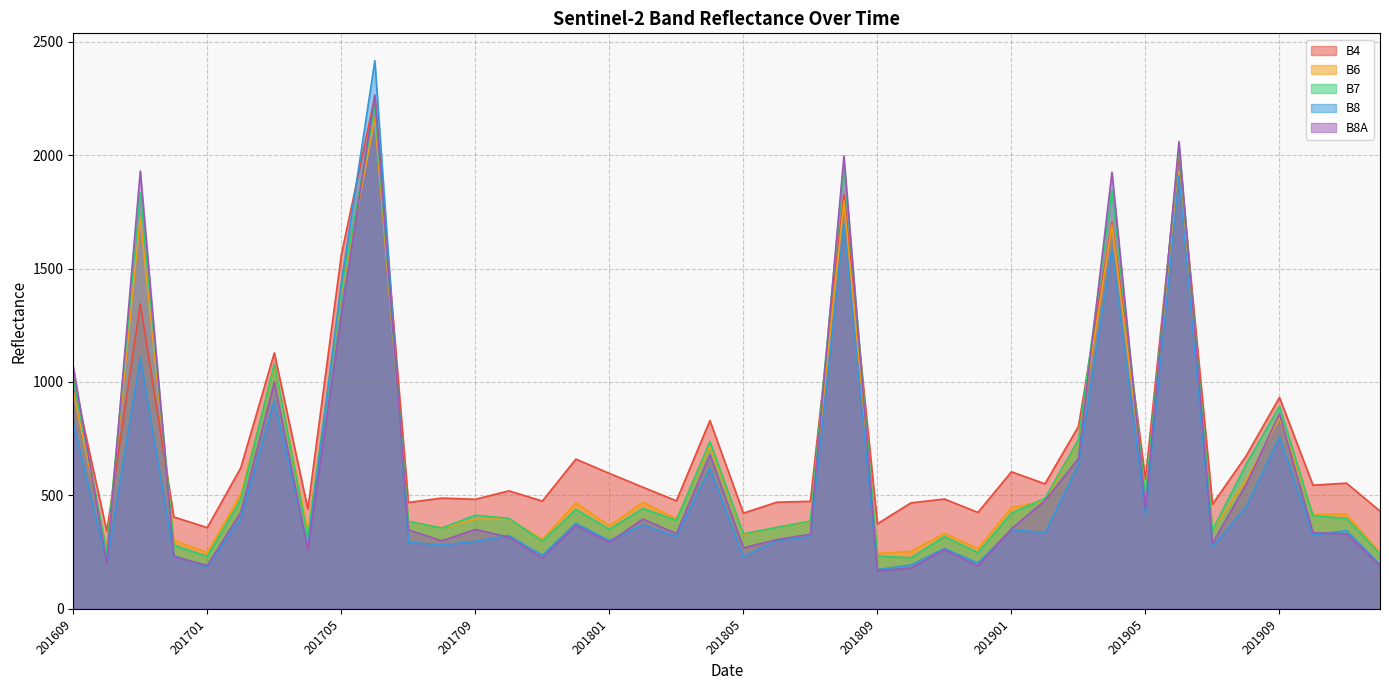

In B7, how many points are higher than both neighbors (excluding endpoints)?

12